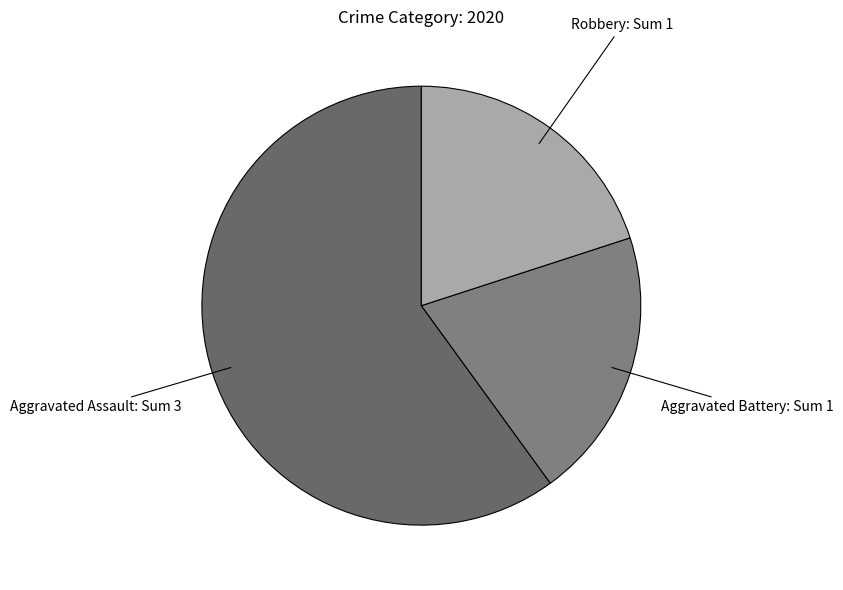

To the nearest percent, what is the average slice percentage?

33%